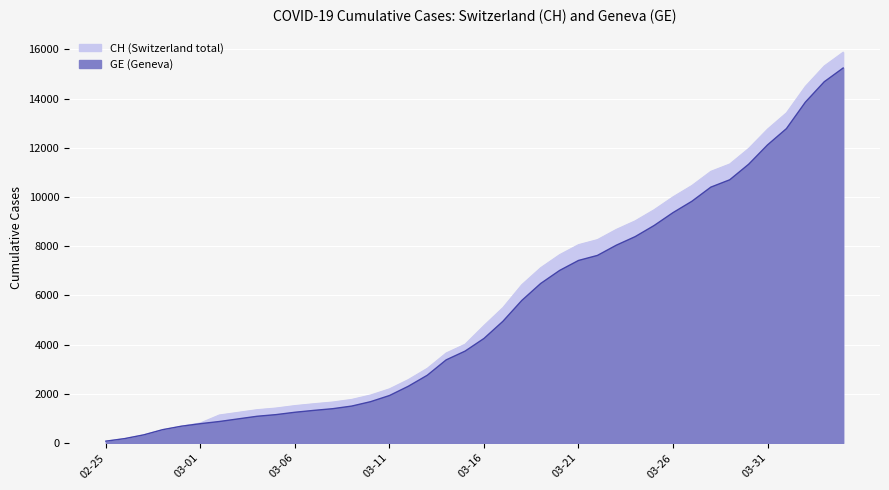

Reading left to right, what are all the values shown in this chart?

CH: 73	178	329	540	682	814	1137	1245	1353	1420	1519	1595	1664	1770	1949	2199	2577	3033	3658	4014	4775	5501	6434	7125	7654	8061	8265	8681	9030	9481	10005	10467	11041	11340	11971	12758	13420	14494	15325	15884
GE: 73	178	329	540	682	784	872	979	1085	1152	1248	1324	1393	1499	1678	1928	2306	2752	3377	3733	4248	4944	5792	6483	7012	7419	7623	8039	8388	8839	9363	9825	10399	10698	11329	12116	12778	13852	14683	15242